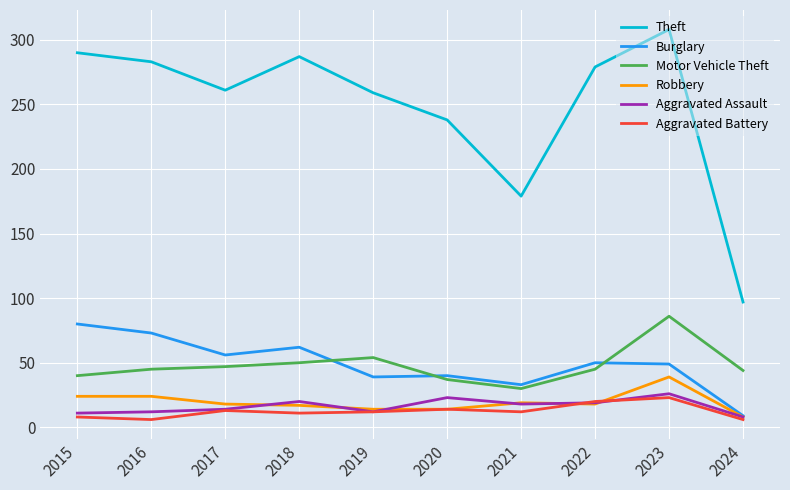

Where is the first local minimum for Theft?

2017